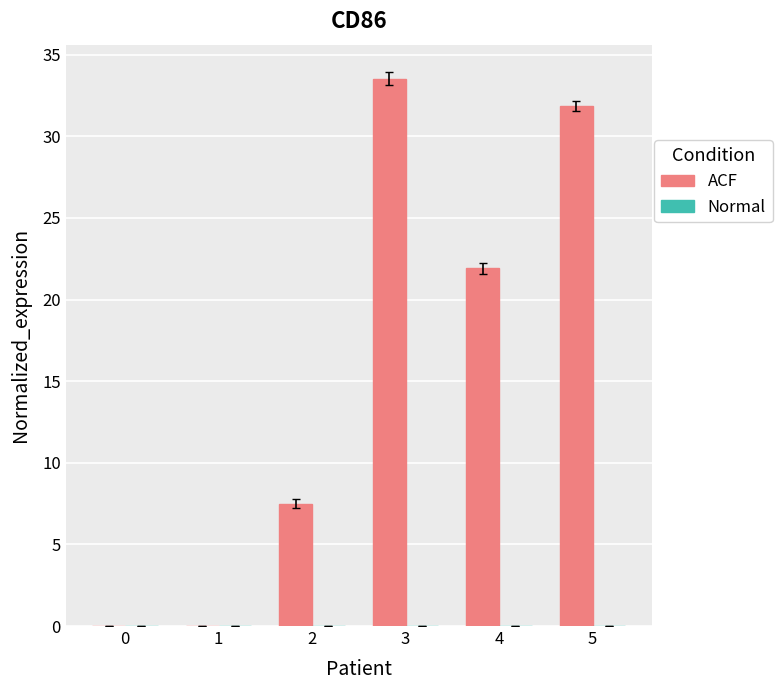

Reading left to right, extract all data points from this chart.

0=0.0	1=0.0	2=7.5	3=33.5	4=21.9	5=31.9